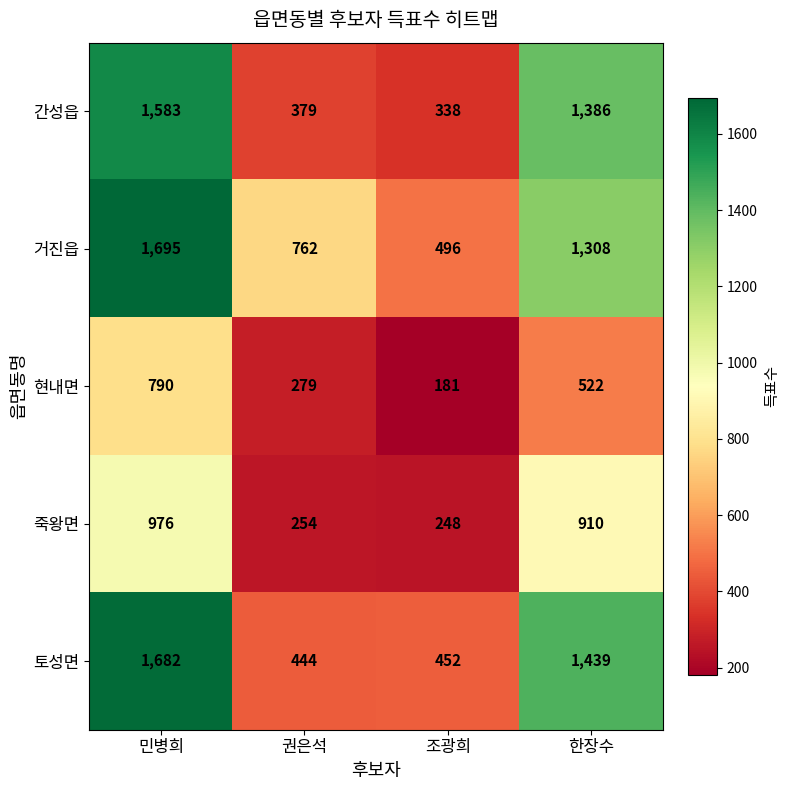

How many data points in 토성면 are less than 1439?

2